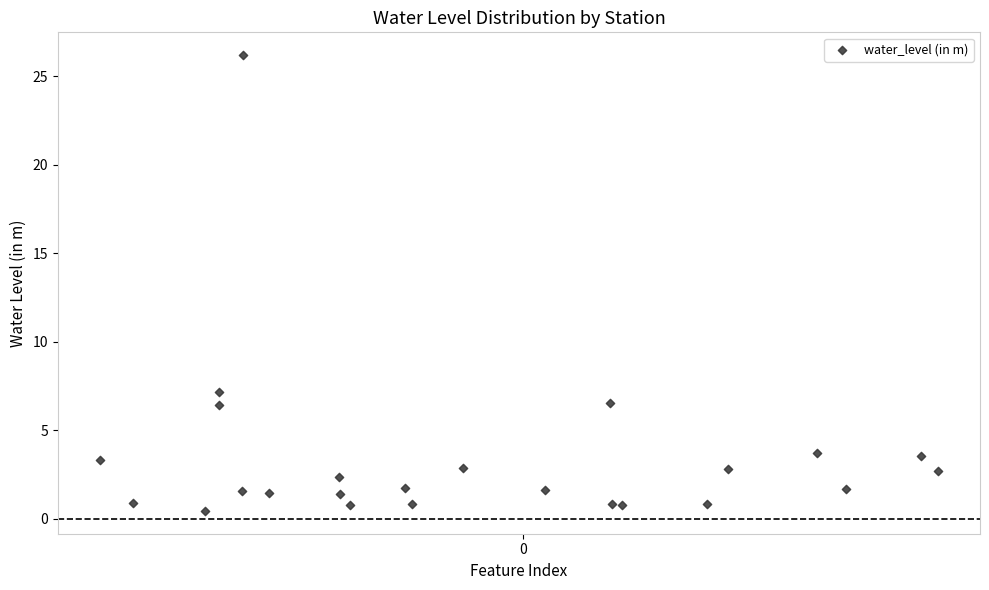

What Y value in the scatter plot is closest to 13?

7.2